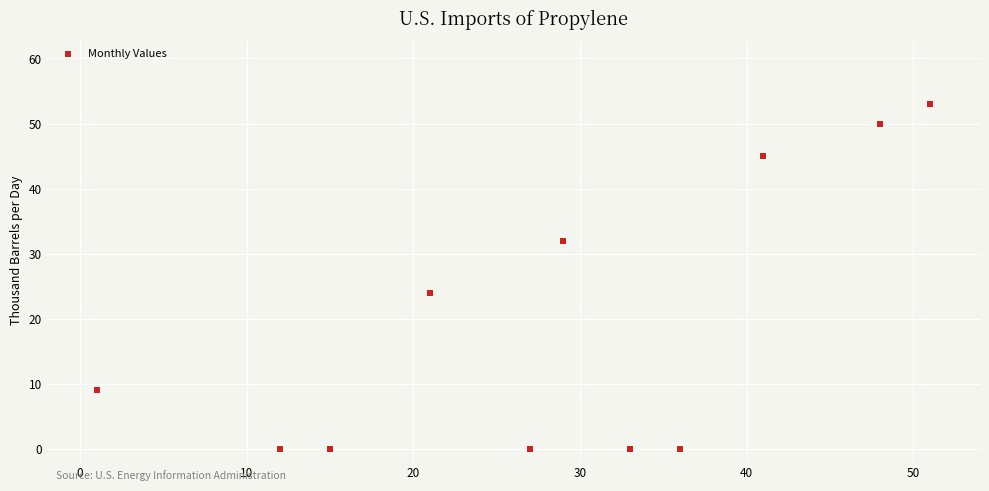

What Y value in the scatter plot is closest to 26?

24